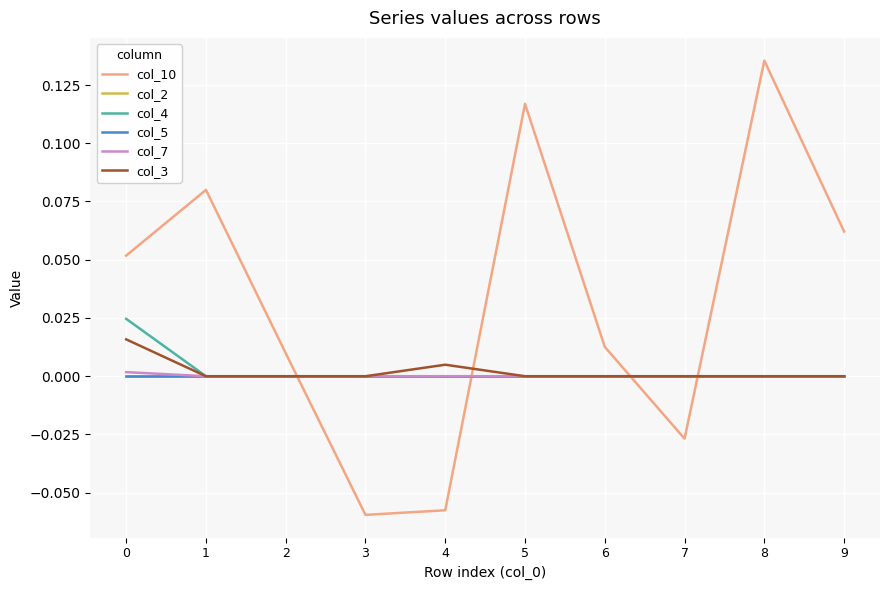

Is this an area chart (filled region under the line)?

No